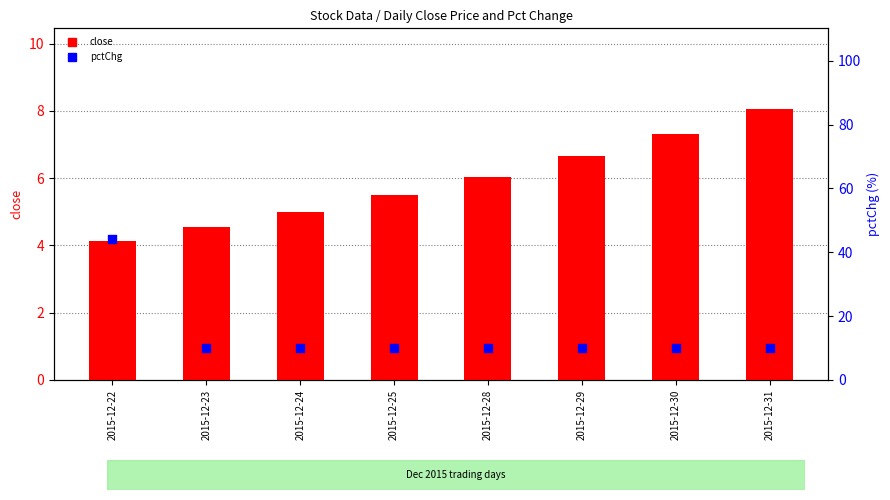

Which series has the largest total across all categories?

pctChg